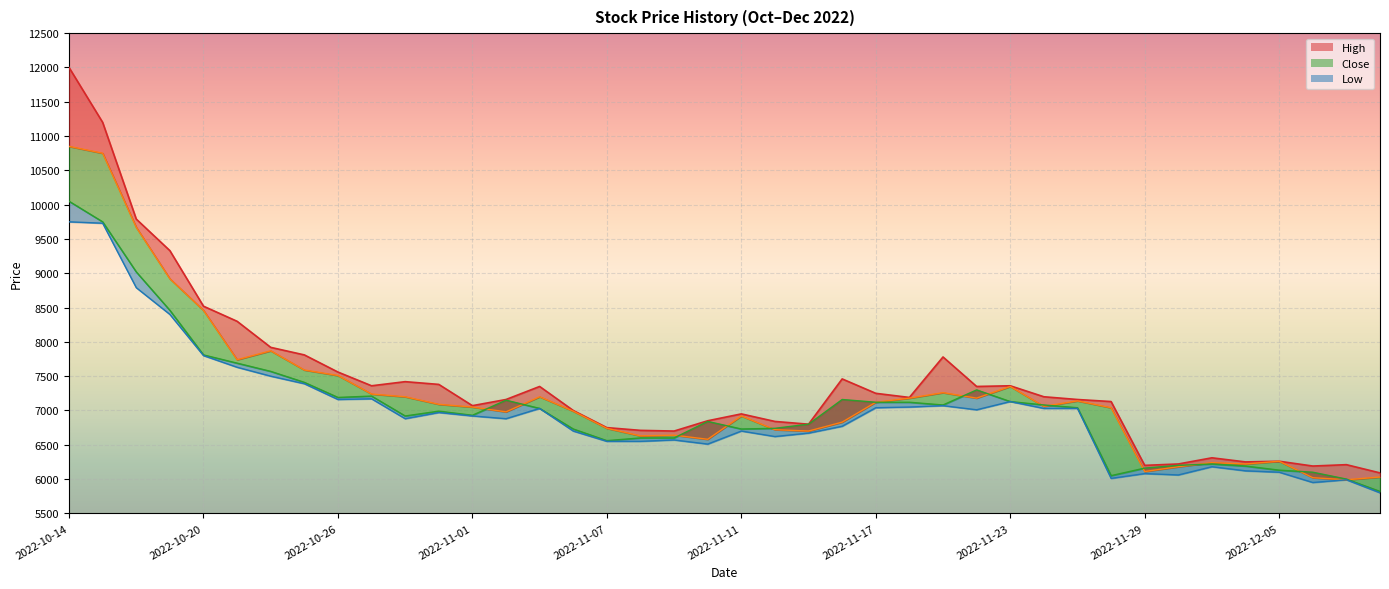

What is the difference between the second highest and minimum values in the High series?

5110